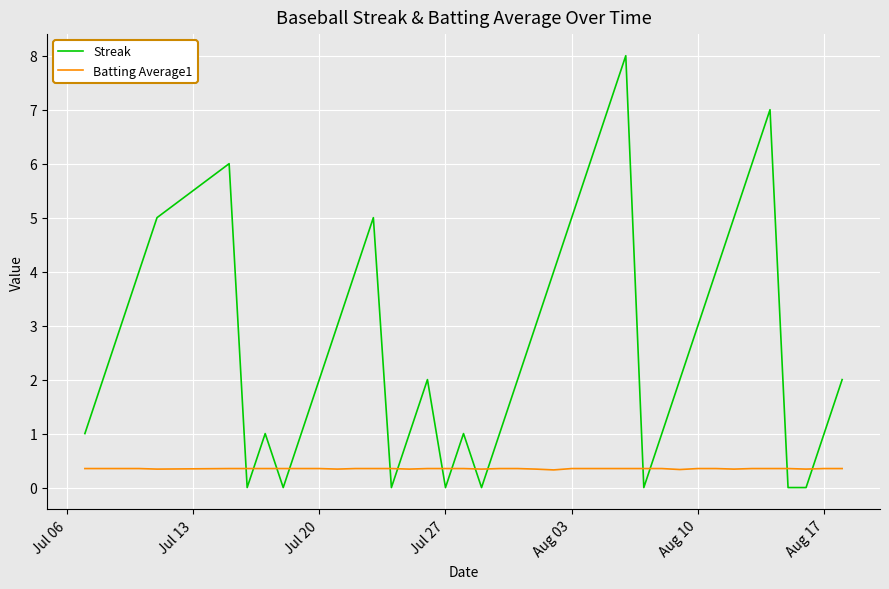

Count the number of data series in this chart.

2